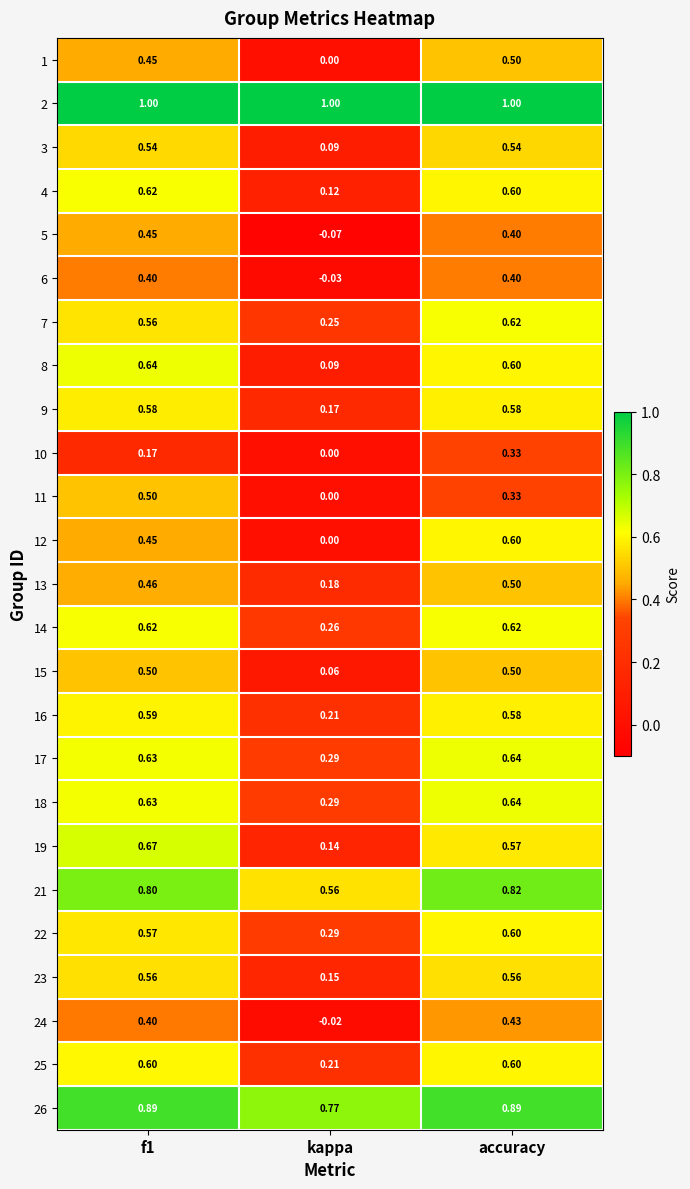

At which category is the sum across all series the highest?

accuracy